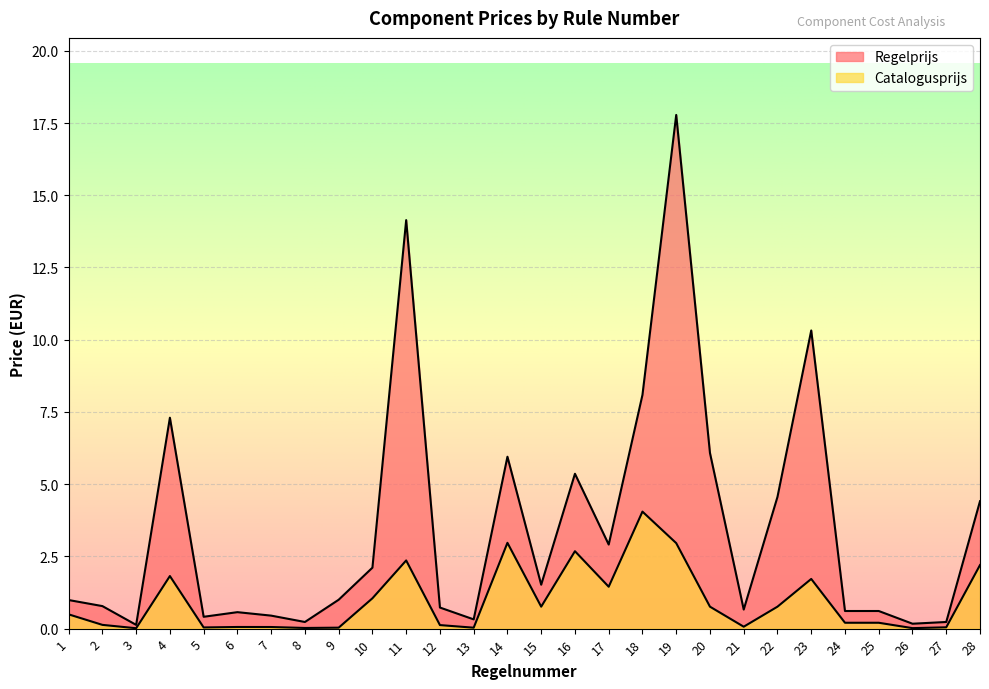

What is the approximate value of Regelprijs at 11?

14.1